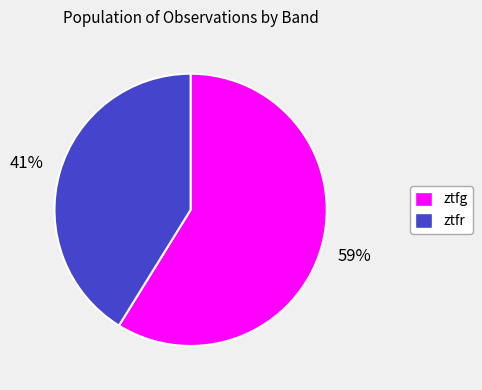

Which category accounts for the majority?

ztfg